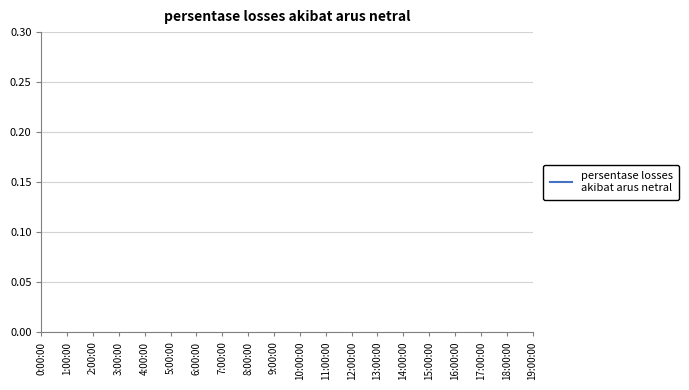

How many lines are shown in the chart?

1